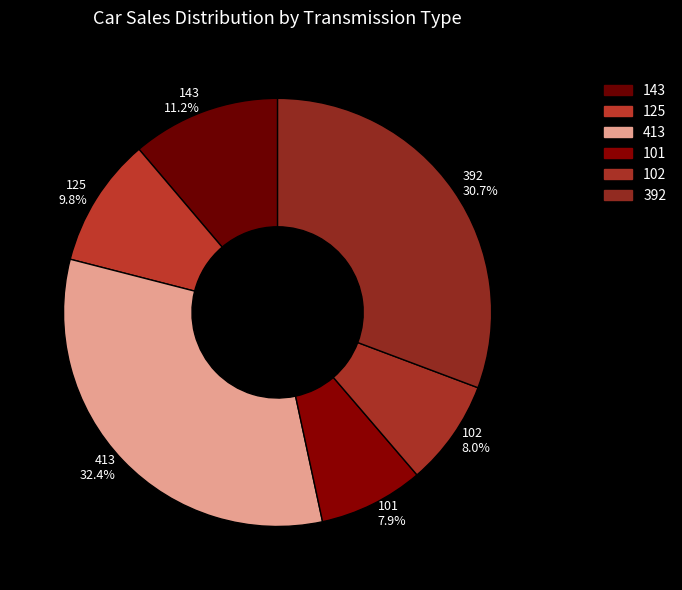

Which category has the biggest portion of the pie?

413